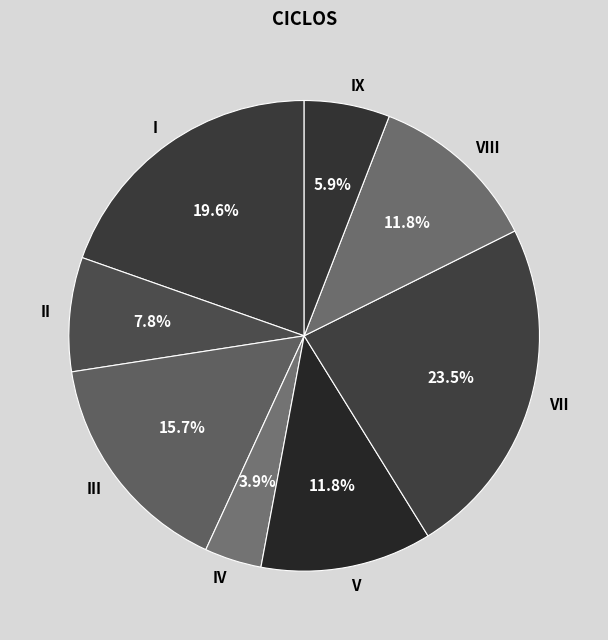

Is VIII the majority of the pie?

No